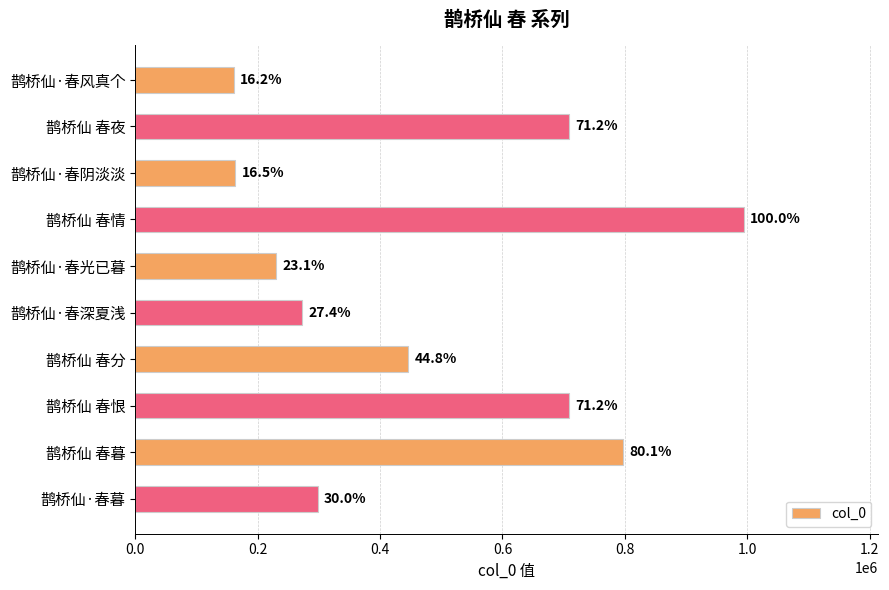

What is the maximum value shown in the chart?

994971